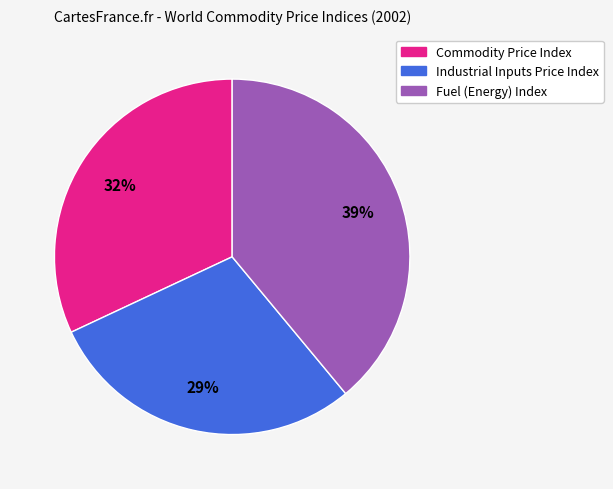

Is it true that Industrial Inputs Price Index is 29% of the pie?

True